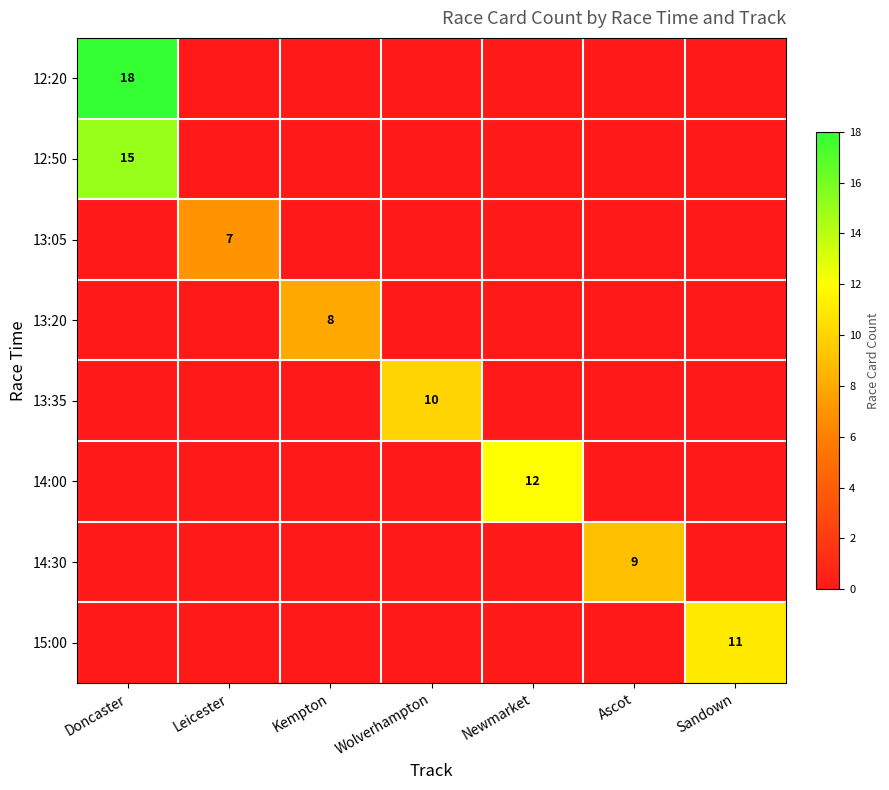

What is the maximum value shown in the chart?

18